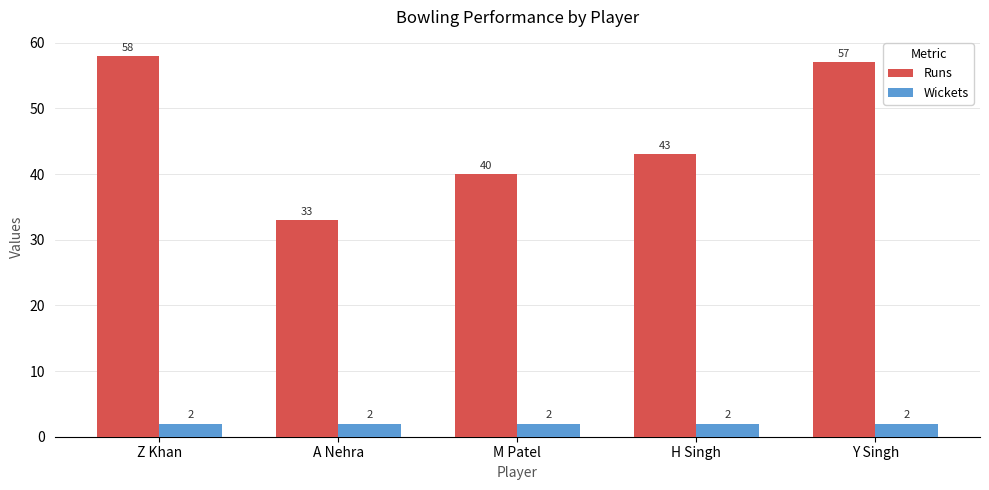

What is the label of the 2nd bar from the left?

A Nehra